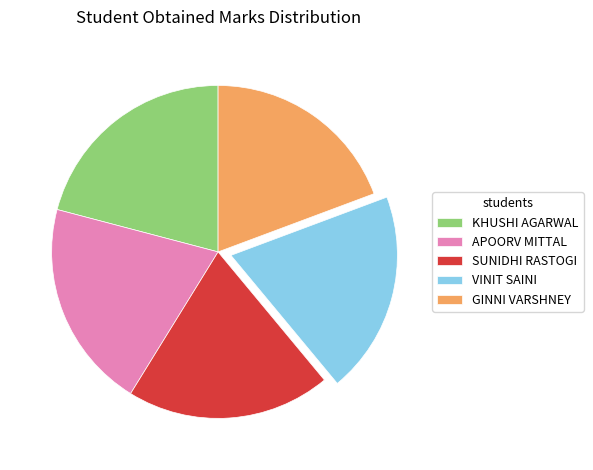

Count the number of slices in the pie.

5